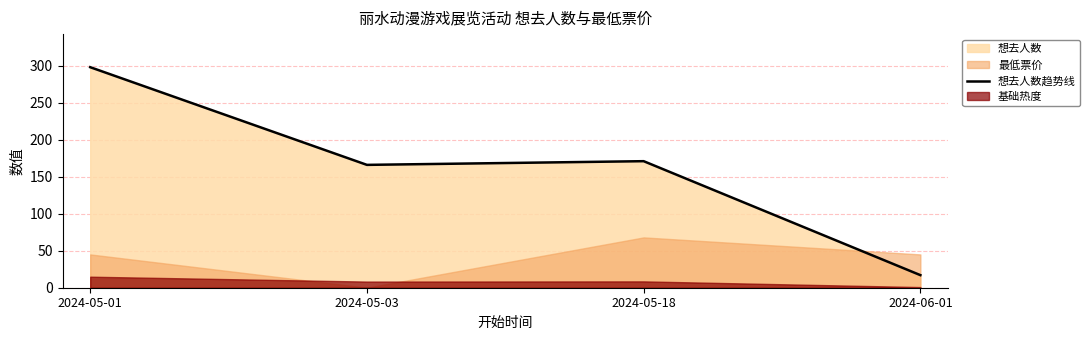

At which label does the data first exceed 171?

2024-05-01